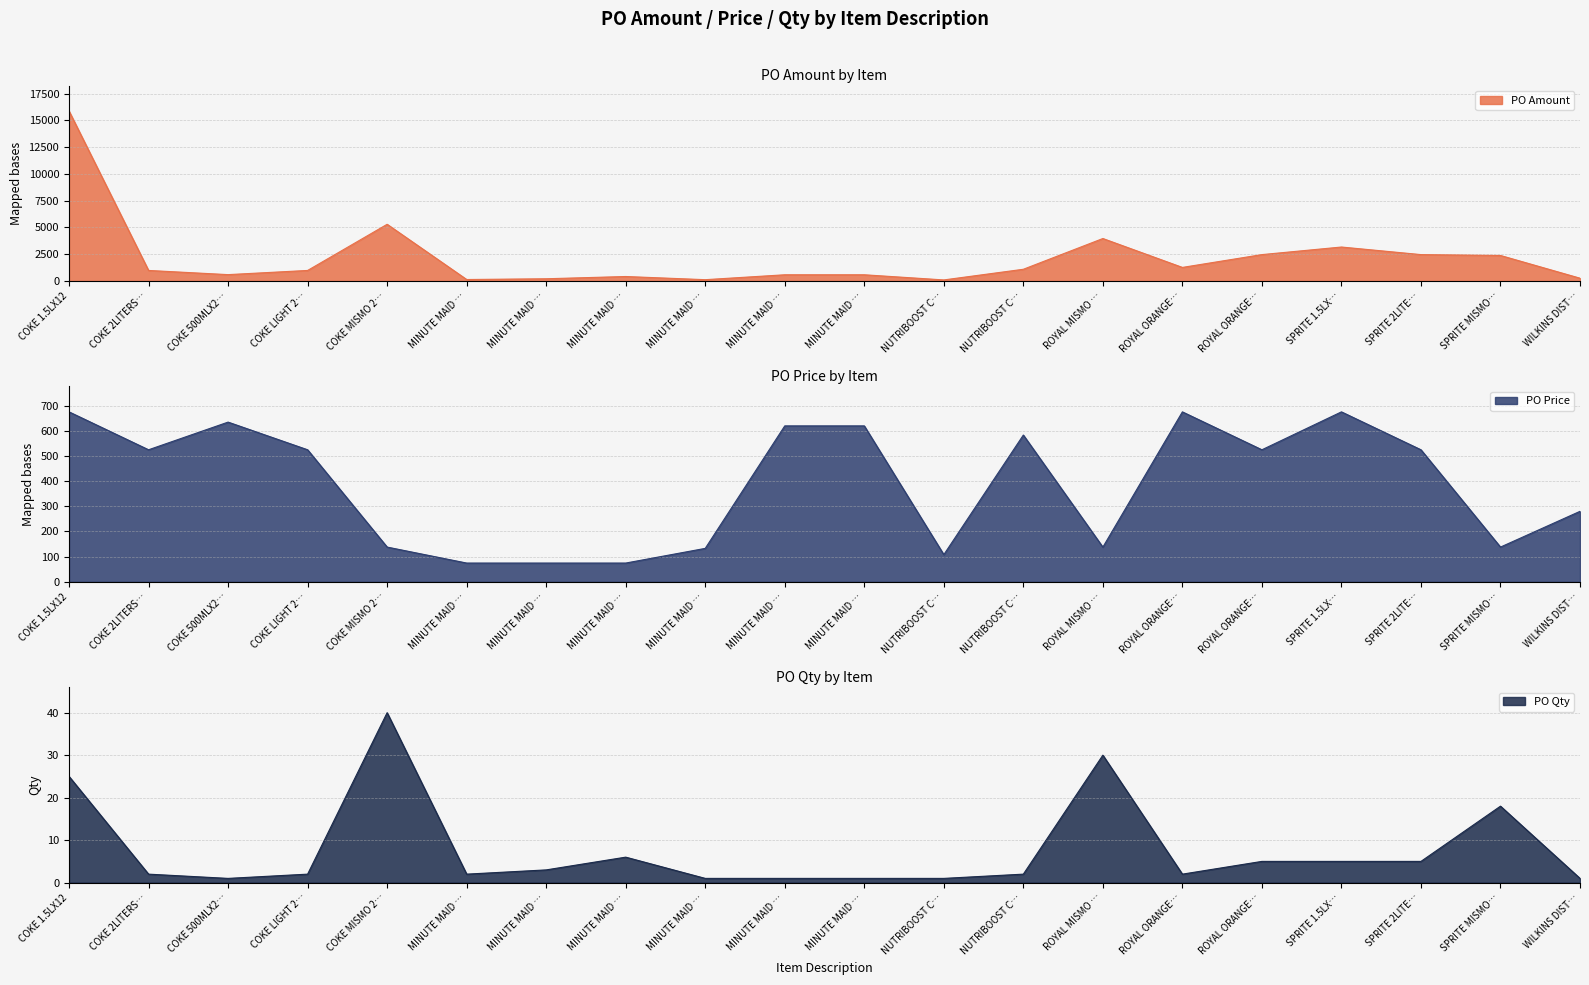

What is the difference between the second highest and second lowest values in the PO Qty series?

29